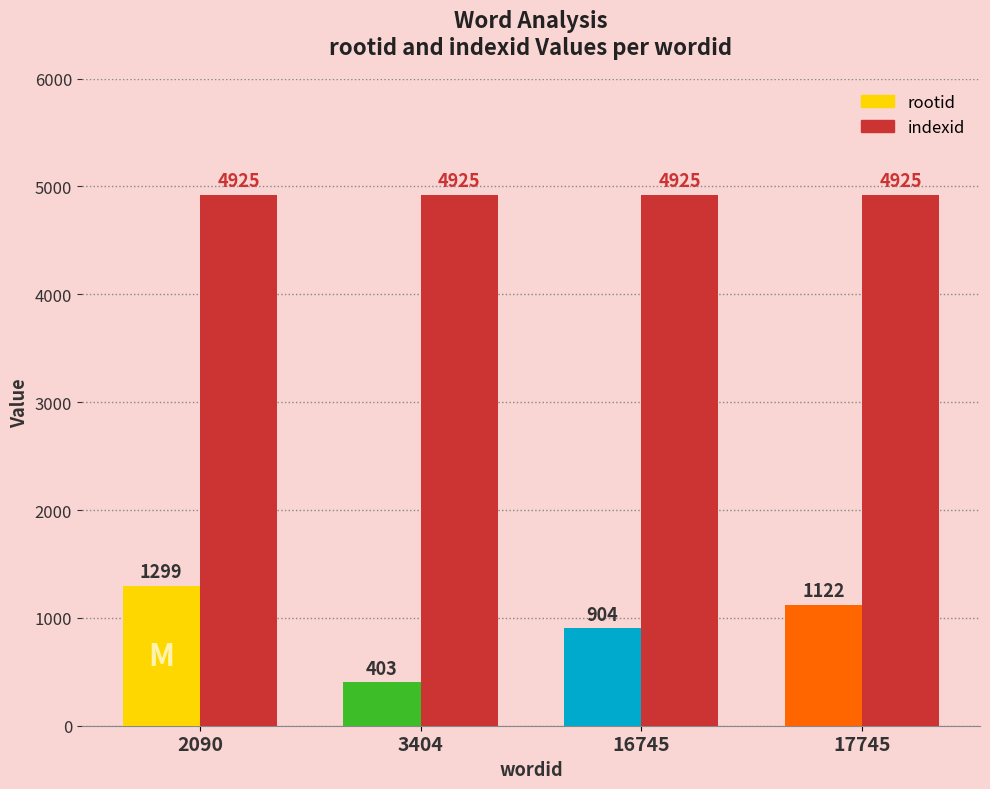

True or false: indexid has a value of 4925 at 3404.

True